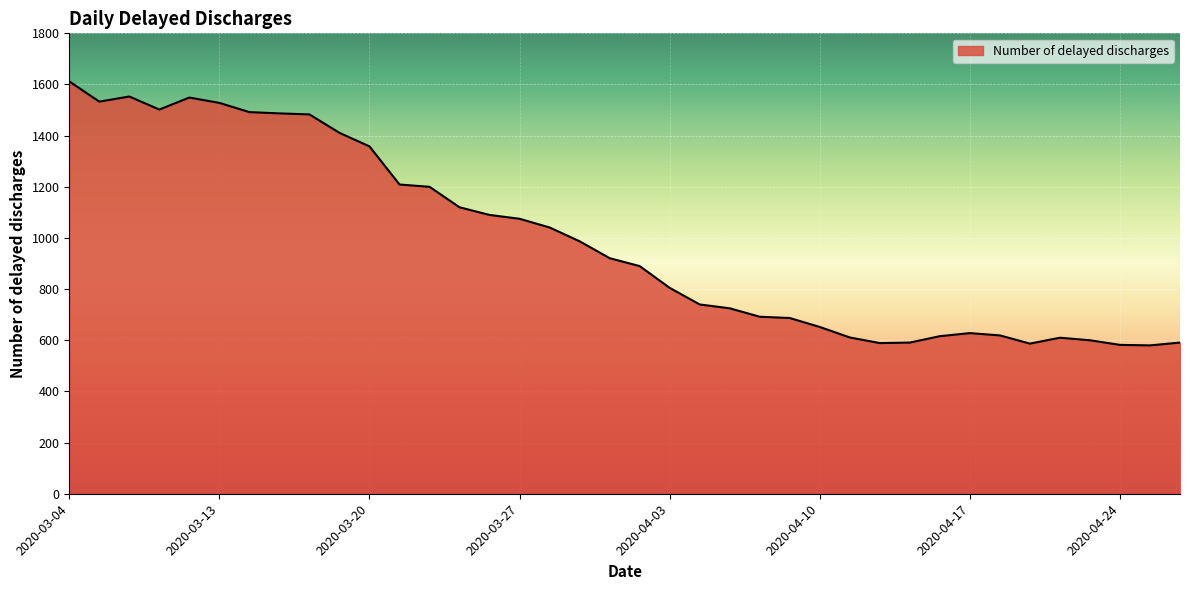

What is the smallest value displayed?

580